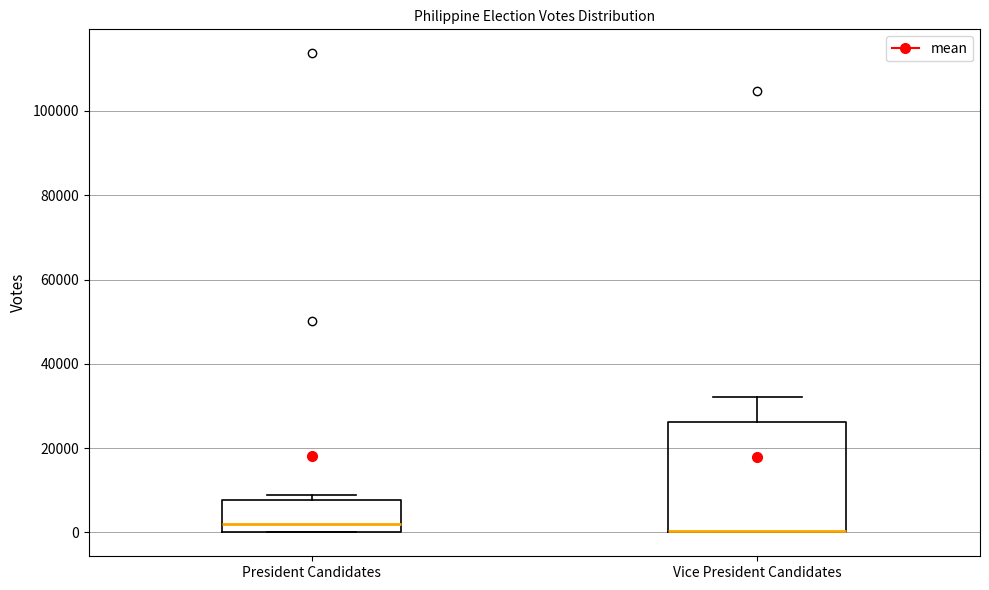

Reading left to right, transcribe this box plot: for each box, give where its median line is, the range the box spans, and where its two whiskers end, as read against the y-axis. The values are not printed on the chart, so give them approximately, as read against the axis.

President Candidates: median 2000, box 0 to 8000, whiskers 0 to 8000 (just above the box's upper edge)
Vice President Candidates: median 0 (drawn on the box's lower edge), box 0 to 26000, whiskers 0 to 32000